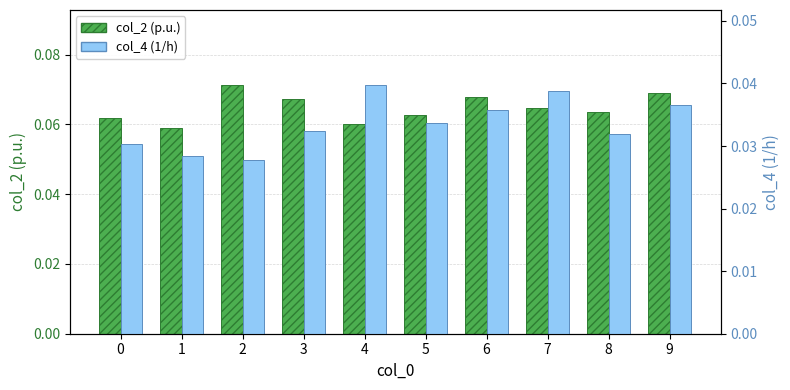

What is the value of the col_2 (left) bar at the 3rd from the left?

0.1